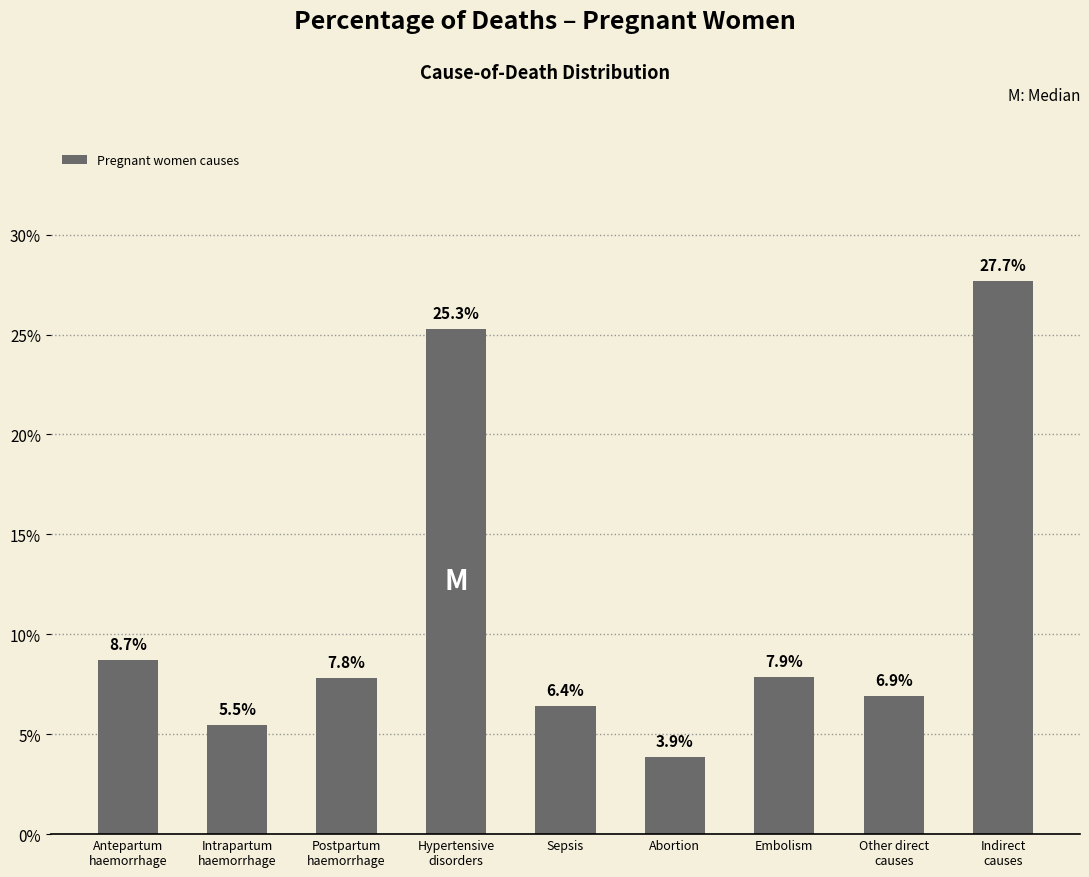

What position from the left is Hypertensive
disorders?

4